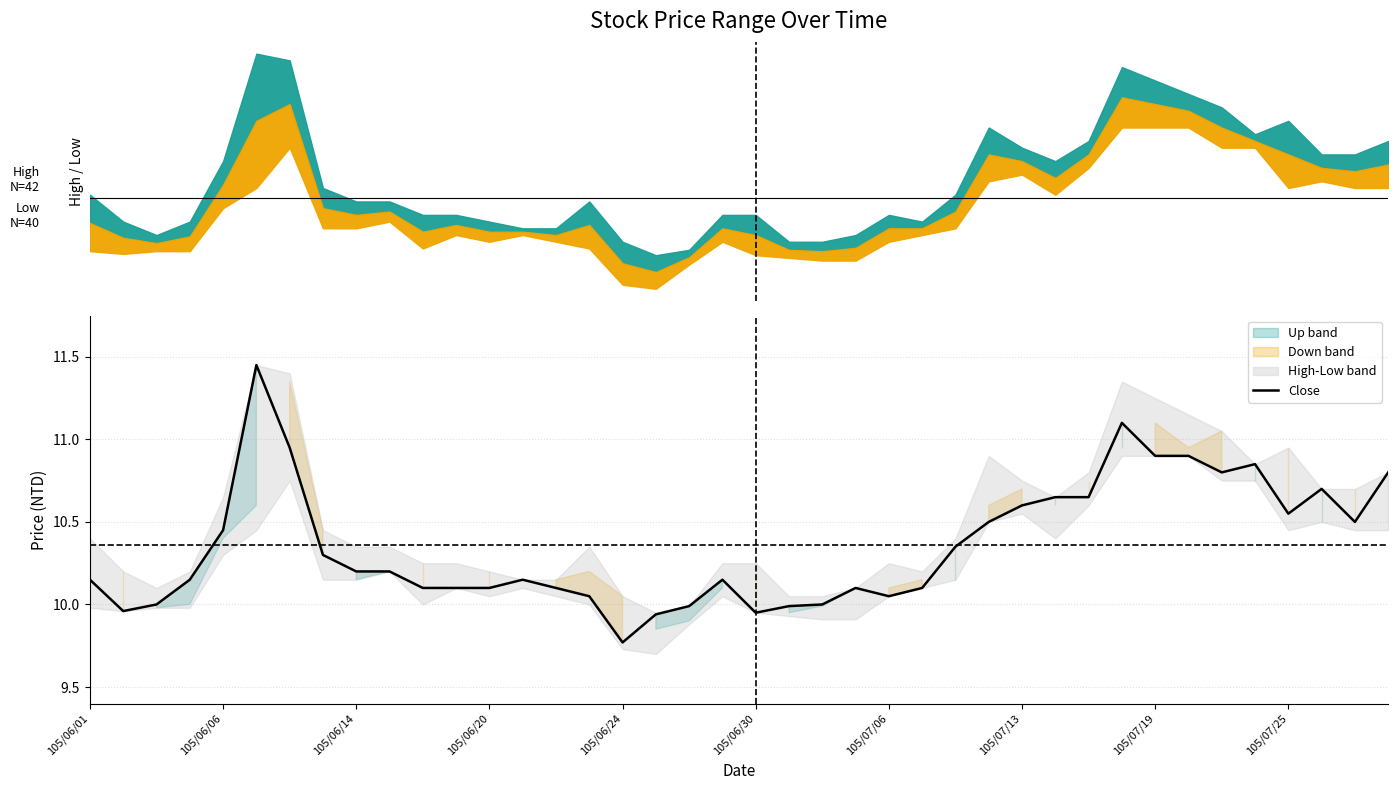

At which label does Close reach its minimum?

105/06/24